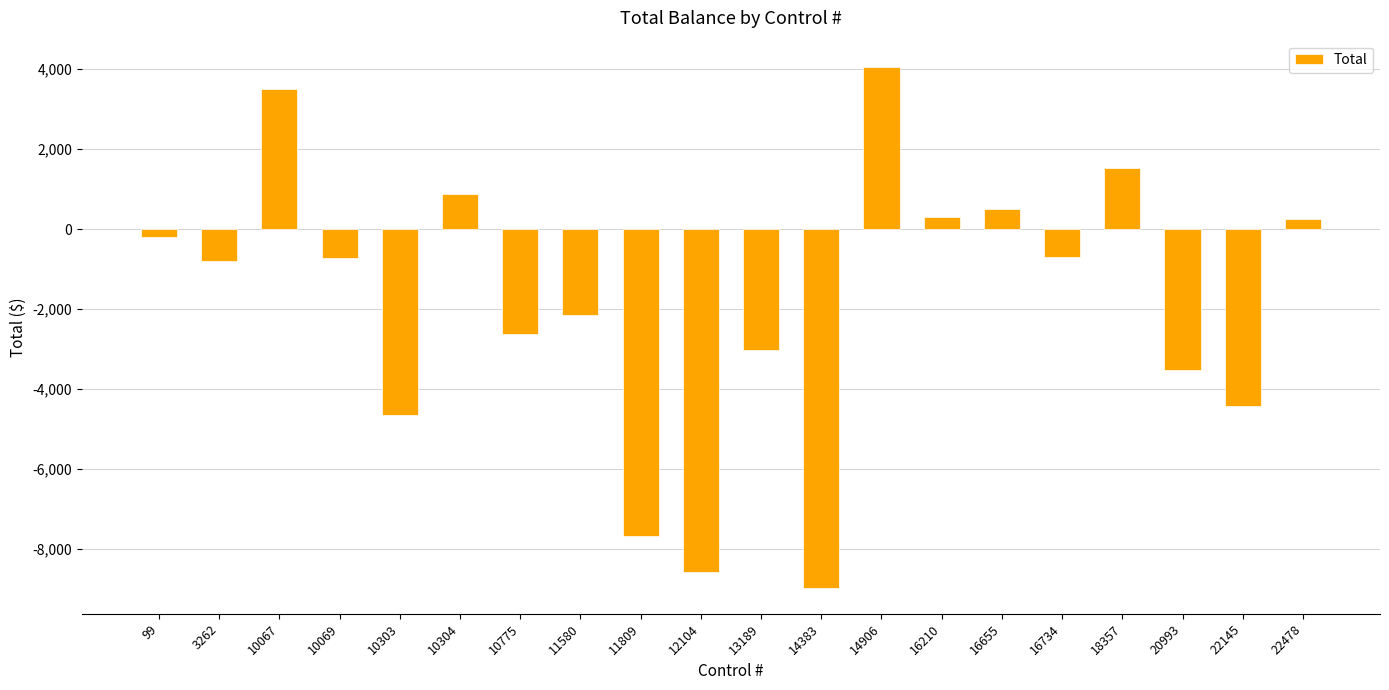

How many bars are there in total?

20